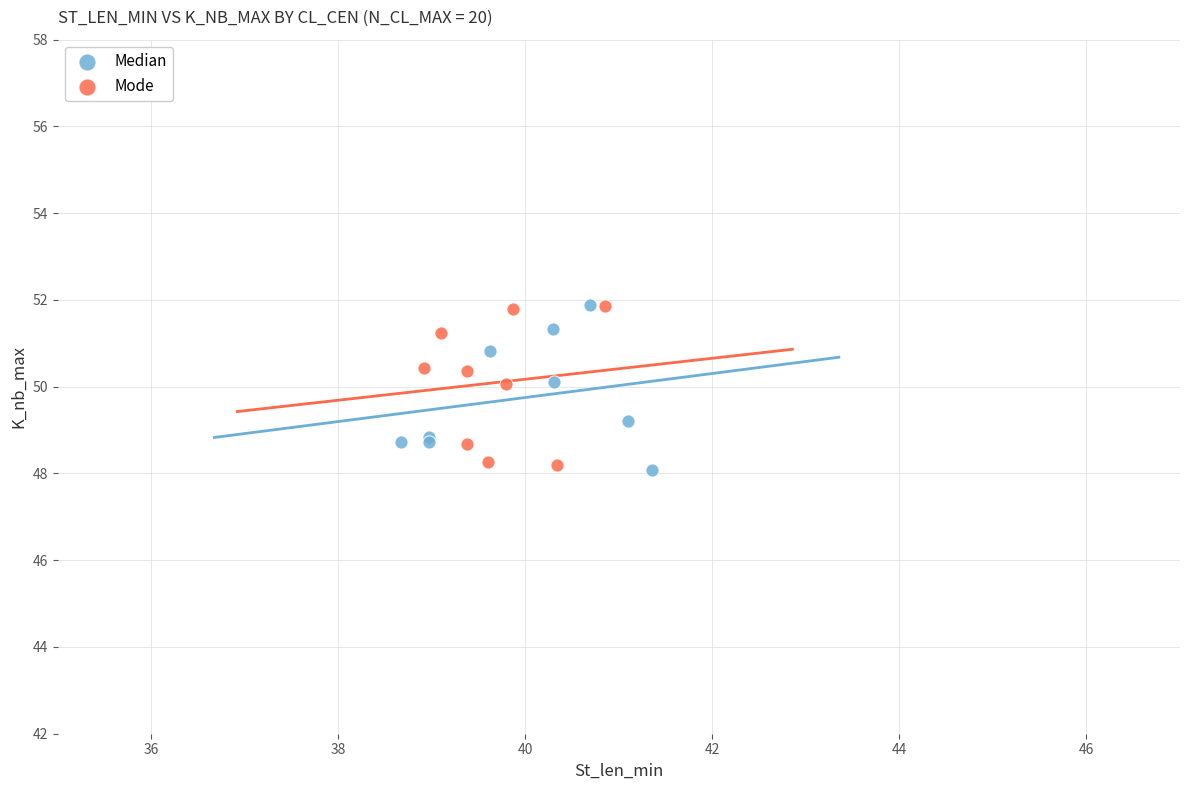

What are all the series names shown in the legend?

Median, Mode